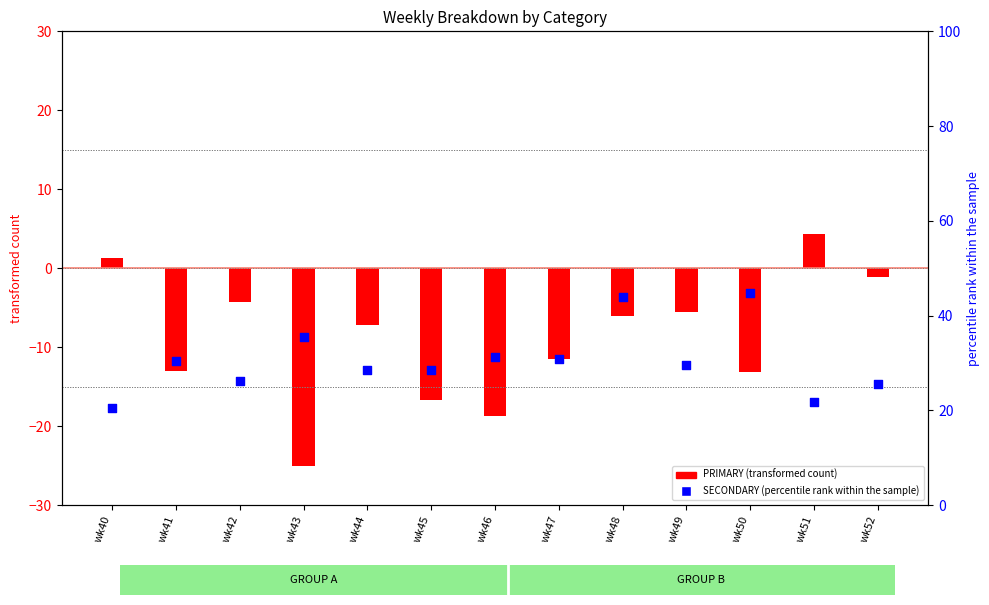

Which series reaches the minimum Y coordinate?

PRIMARY (transformed)